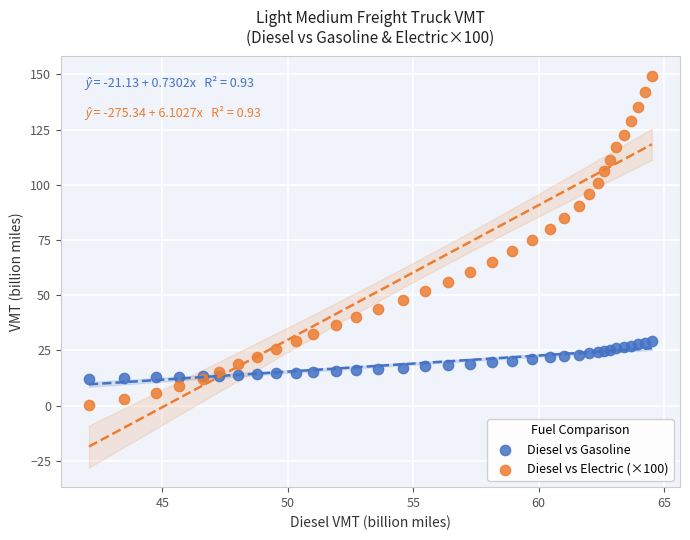

Which series reaches the maximum Y coordinate?

Diesel vs Electric (×100)